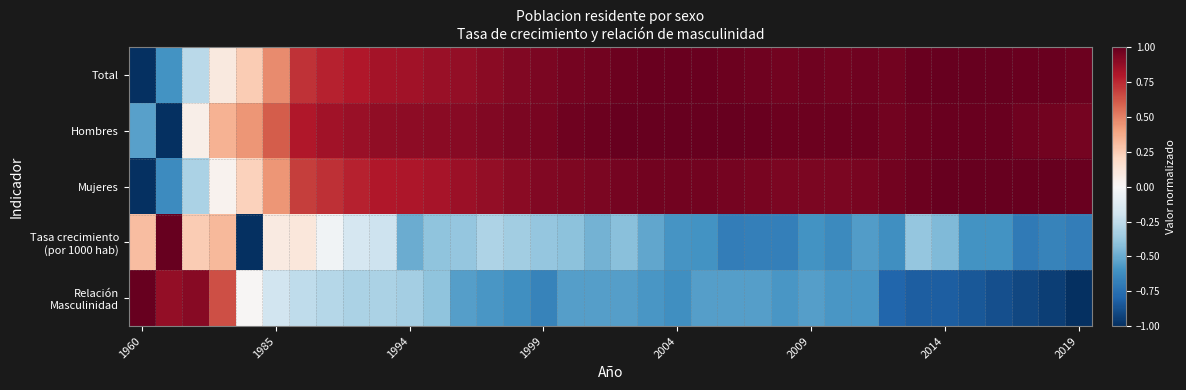

At which category does the chart reach its peak across all series?

32